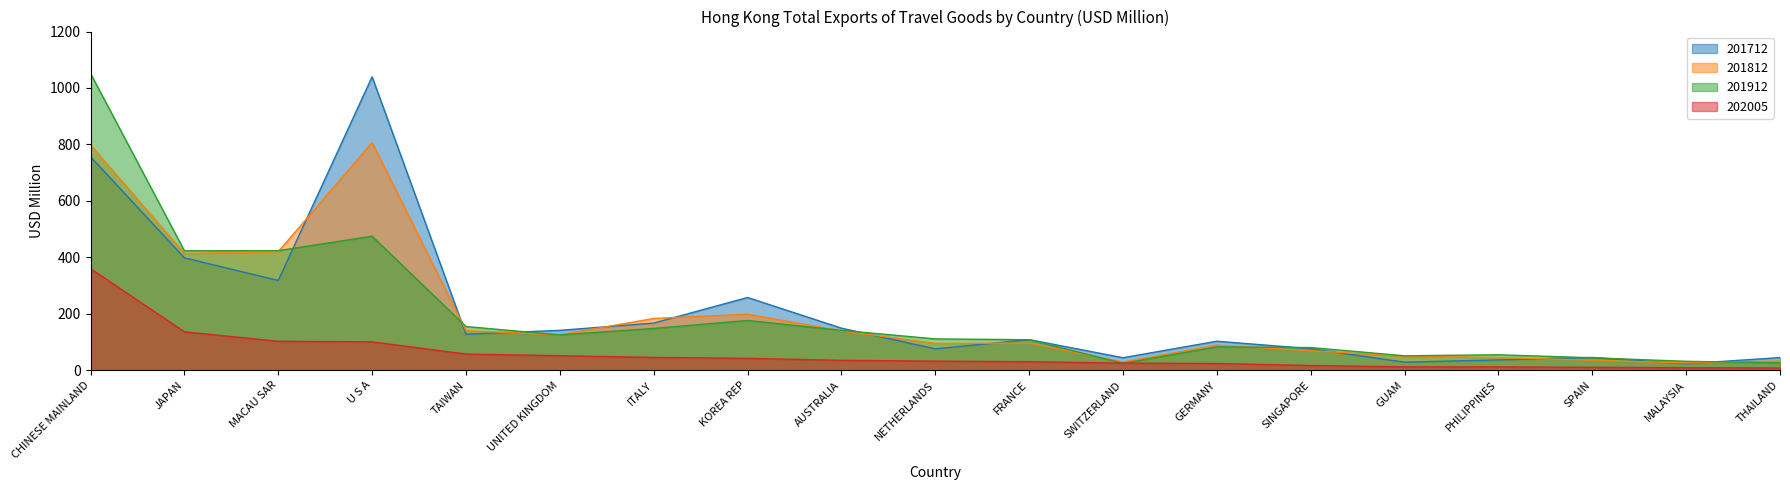

Reading left to right, what are all the values shown in this chart?

201712: CHINESE MAINLAND=756.5	JAPAN=398.2	MACAU SAR=318.0	U S A=1039.8	TAIWAN=127.6	UNITED KINGDOM=141.3	ITALY=167.0	KOREA REP=257.7	AUSTRALIA=149.0	NETHERLANDS=75.6	FRANCE=108.4	SWITZERLAND=44.2	GERMANY=102.7	SINGAPORE=76.2	GUAM=28.5	PHILIPPINES=36.5	SPAIN=45.2	MALAYSIA=22.8	THAILAND=44.7
201812: CHINESE MAINLAND=798.2	JAPAN=413.9	MACAU SAR=419.8	U S A=806.5	TAIWAN=140.2	UNITED KINGDOM=125.6	ITALY=183.2	KOREA REP=198.4	AUSTRALIA=139.2	NETHERLANDS=95.1	FRANCE=96.1	SWITZERLAND=29.0	GERMANY=88.8	SINGAPORE=69.3	GUAM=49.4	PHILIPPINES=44.9	SPAIN=35.3	MALAYSIA=25.8	THAILAND=32.6
201912: CHINESE MAINLAND=1051.6	JAPAN=423.1	MACAU SAR=423.7	U S A=474.7	TAIWAN=154.8	UNITED KINGDOM=125.1	ITALY=147.9	KOREA REP=176.2	AUSTRALIA=141.2	NETHERLANDS=110.9	FRANCE=108.0	SWITZERLAND=24.3	GERMANY=82.6	SINGAPORE=80.2	GUAM=51.1	PHILIPPINES=54.6	SPAIN=44.0	MALAYSIA=31.5	THAILAND=26.0
202005: CHINESE MAINLAND=359.8	JAPAN=136.0	MACAU SAR=102.4	U S A=100.4	TAIWAN=57.2	UNITED KINGDOM=51.4	ITALY=45.3	KOREA REP=42.0	AUSTRALIA=35.0	NETHERLANDS=32.1	FRANCE=30.1	SWITZERLAND=25.0	GERMANY=23.8	SINGAPORE=16.6	GUAM=11.9	PHILIPPINES=11.6	SPAIN=10.2	MALAYSIA=8.9	THAILAND=7.8